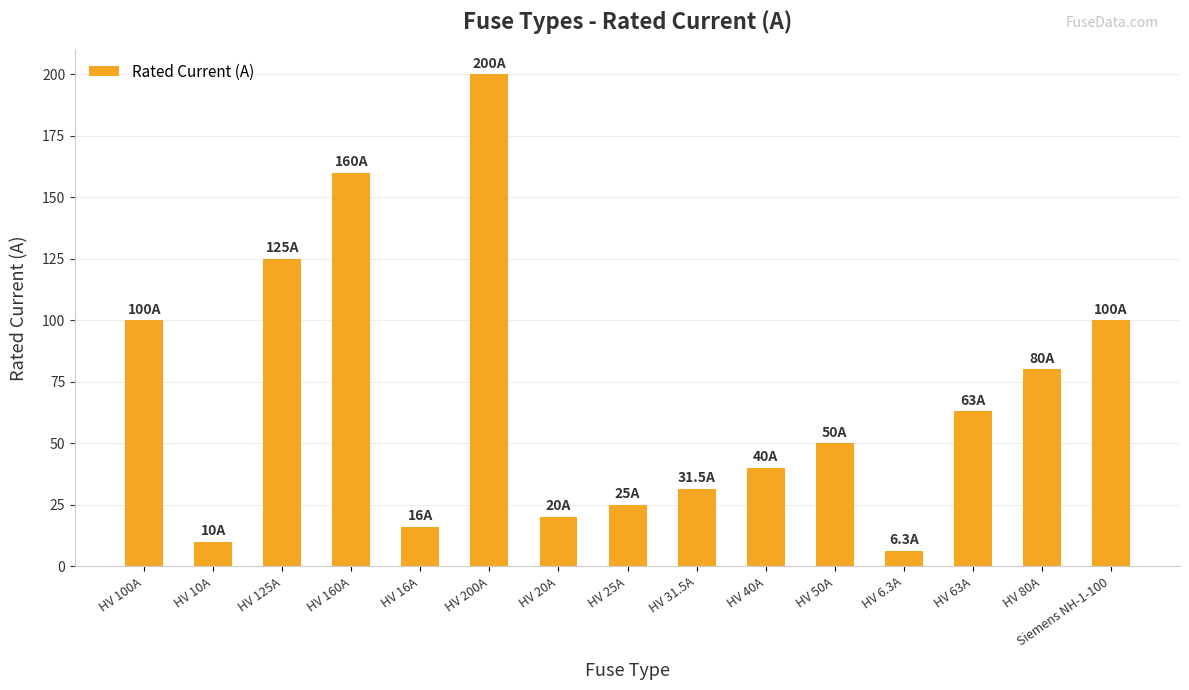

What is the difference between the maximum and minimum values?

193.7